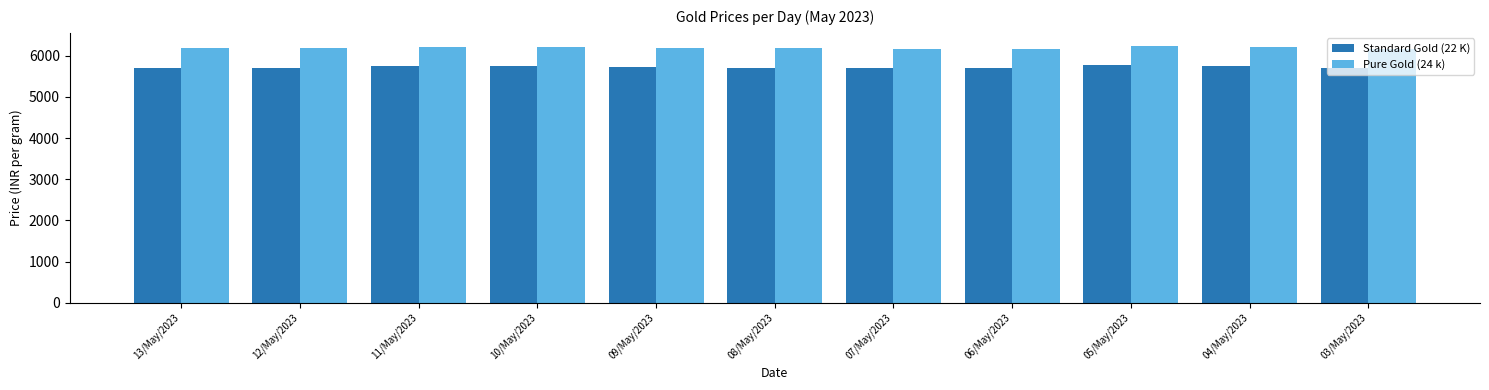

What is the sum of the Standard Gold (22 K) values at 09/May/2023 and 05/May/2023?

11492